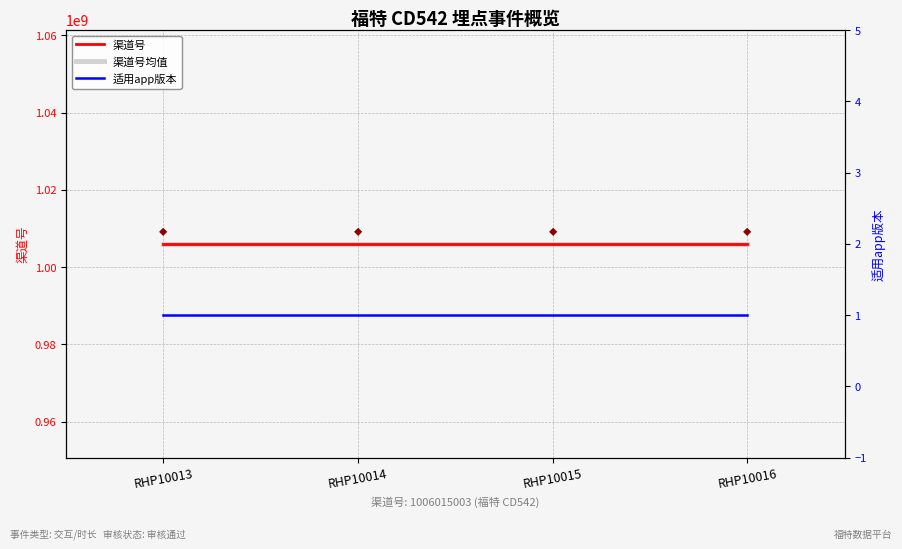

True or false: 渠道号 has more than 0 interior local peaks.

False